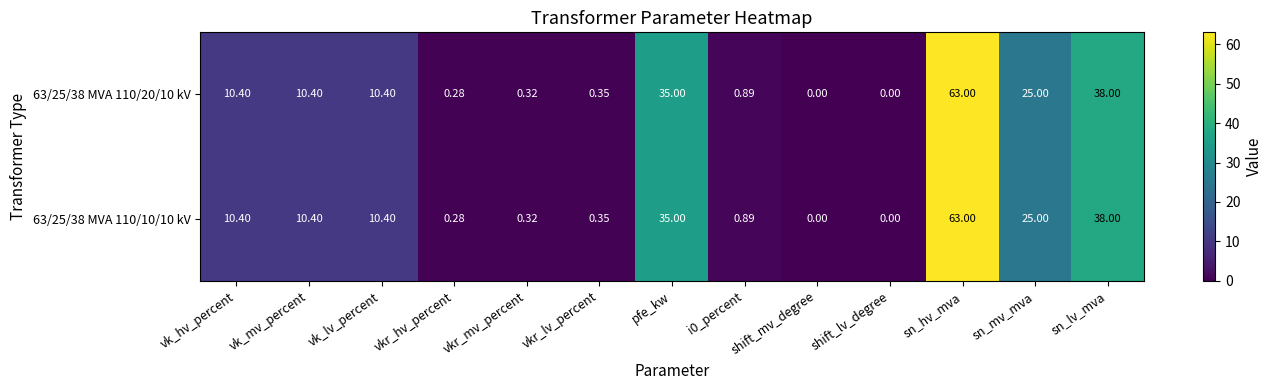

At which category does the chart reach its peak across all series?

sn_hv_mva